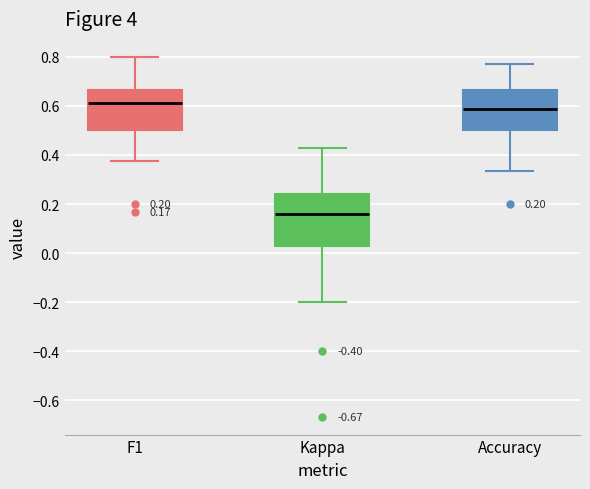

Comparing the boxes themselves (not the whiskers), which one is the tallest?

Kappa